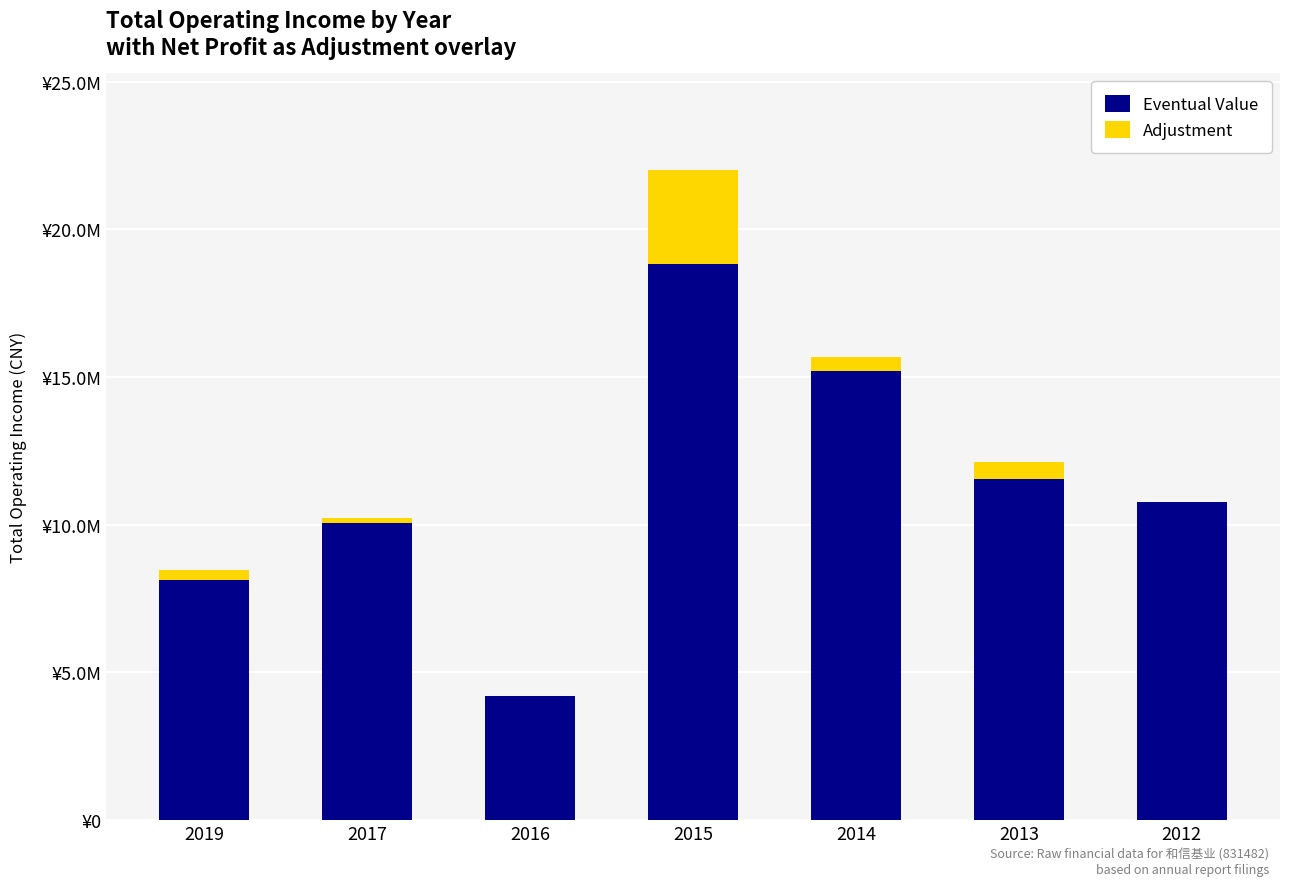

What are all the series names shown in the legend?

Eventual Value, Adjustment